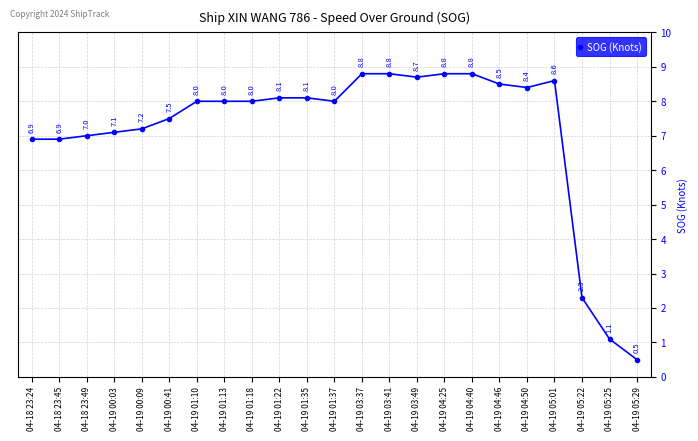

What is the maximum value shown in the chart?

8.8